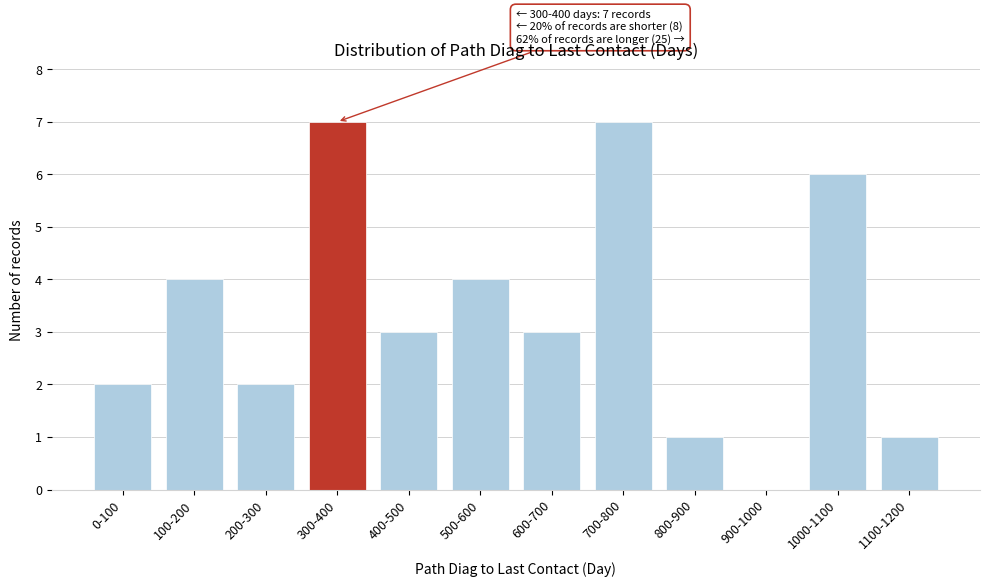

Reading left to right, what are all the values shown in this chart?

0-100=2	100-200=4	200-300=2	300-400=7	400-500=3	500-600=4	600-700=3	700-800=7	800-900=1	900-1000=0	1000-1100=6	1100-1200=1